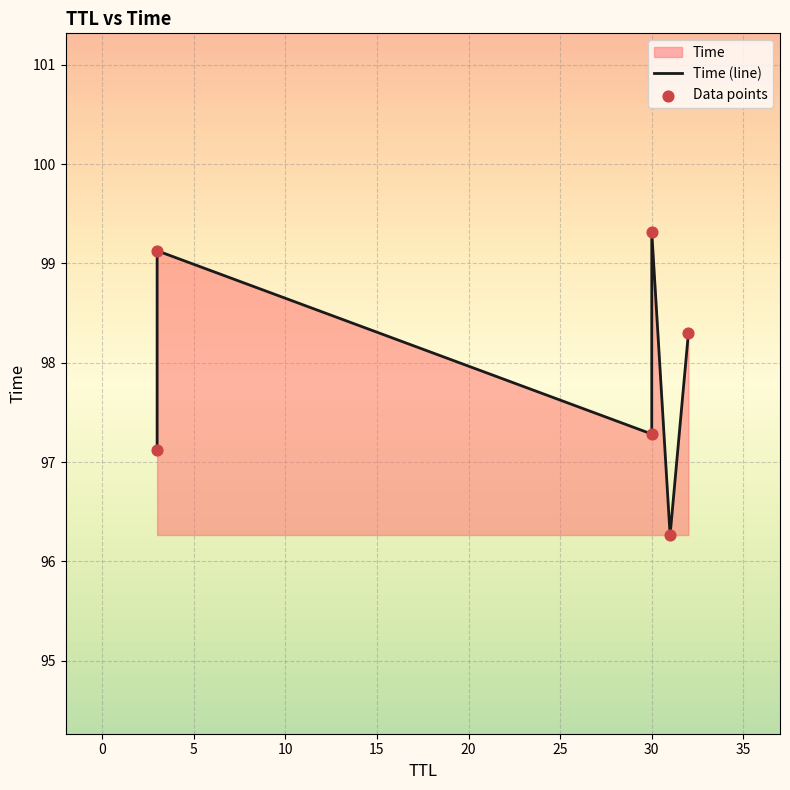

Is the value of Data points at 20 greater than the value of Time (line) at 5?

Yes